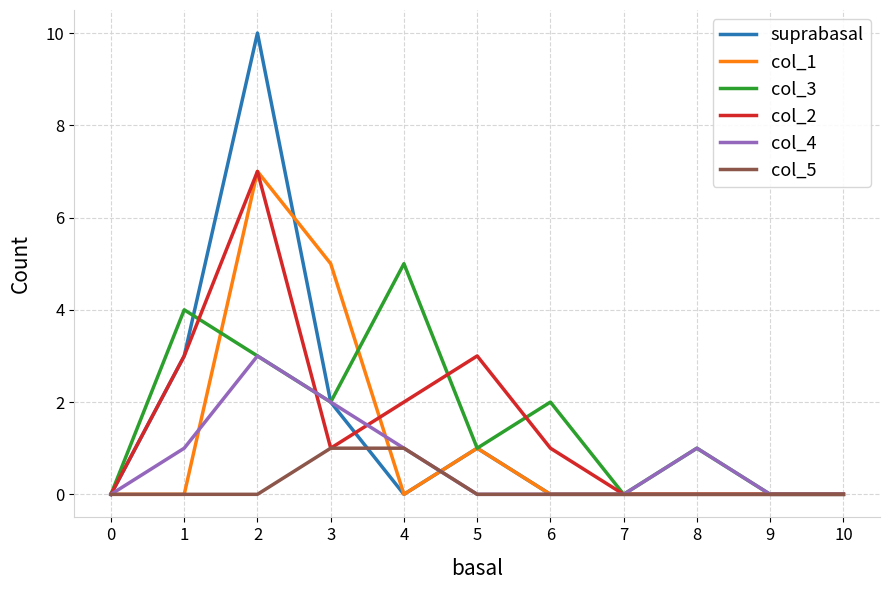

What is the greatest value displayed?

10